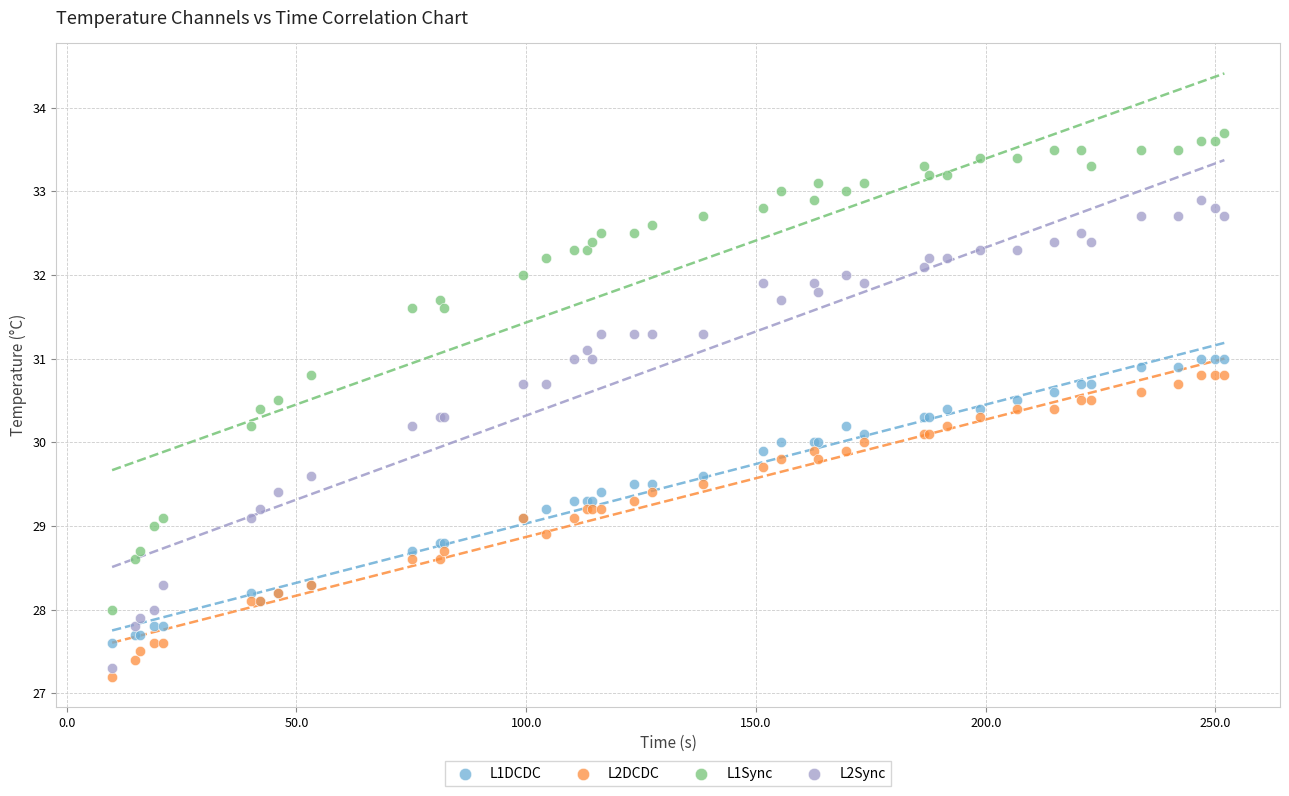

Which series contains the lowest Y value?

L2DCDC